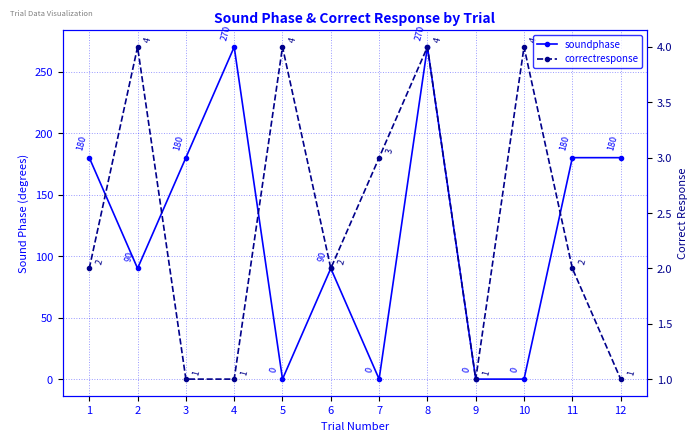

Reading left to right, transcribe all the data shown in this chart.

soundphase: 180	90	180	270	0	90	0	270	0	0	180	180
correctresponse: 2	4	1	1	4	2	3	4	1	4	2	1